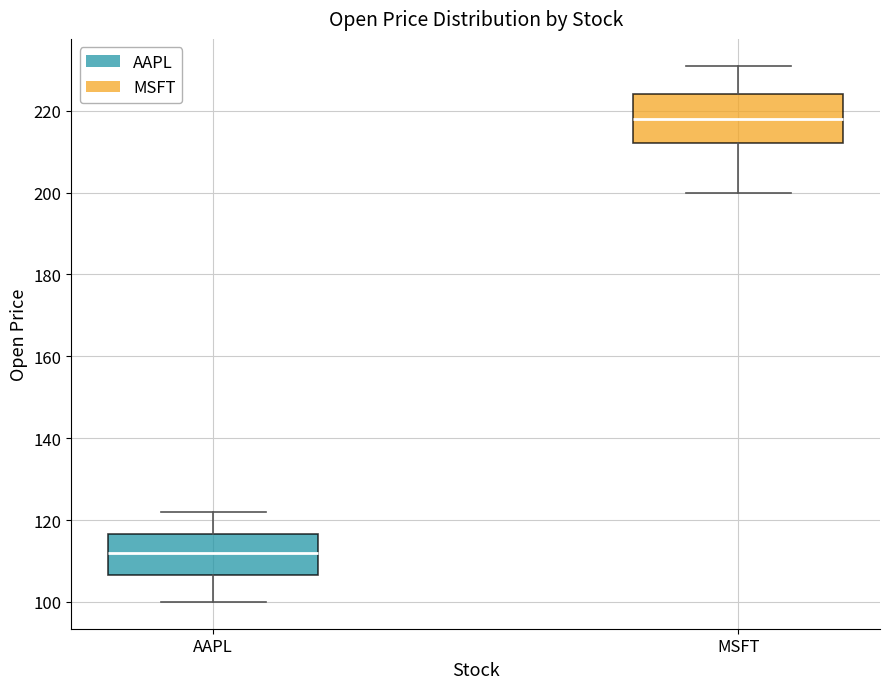

Reading left to right, transcribe this box plot: for each box, give where its median line is, the range the box spans, and where its two whiskers end, as read against the y-axis. The values are not printed on the chart, so give them approximately, as read against the axis.

AAPL: median 112, box 106 to 116, whiskers 100 to 122
MSFT: median 218, box 212 to 224, whiskers 200 to 232